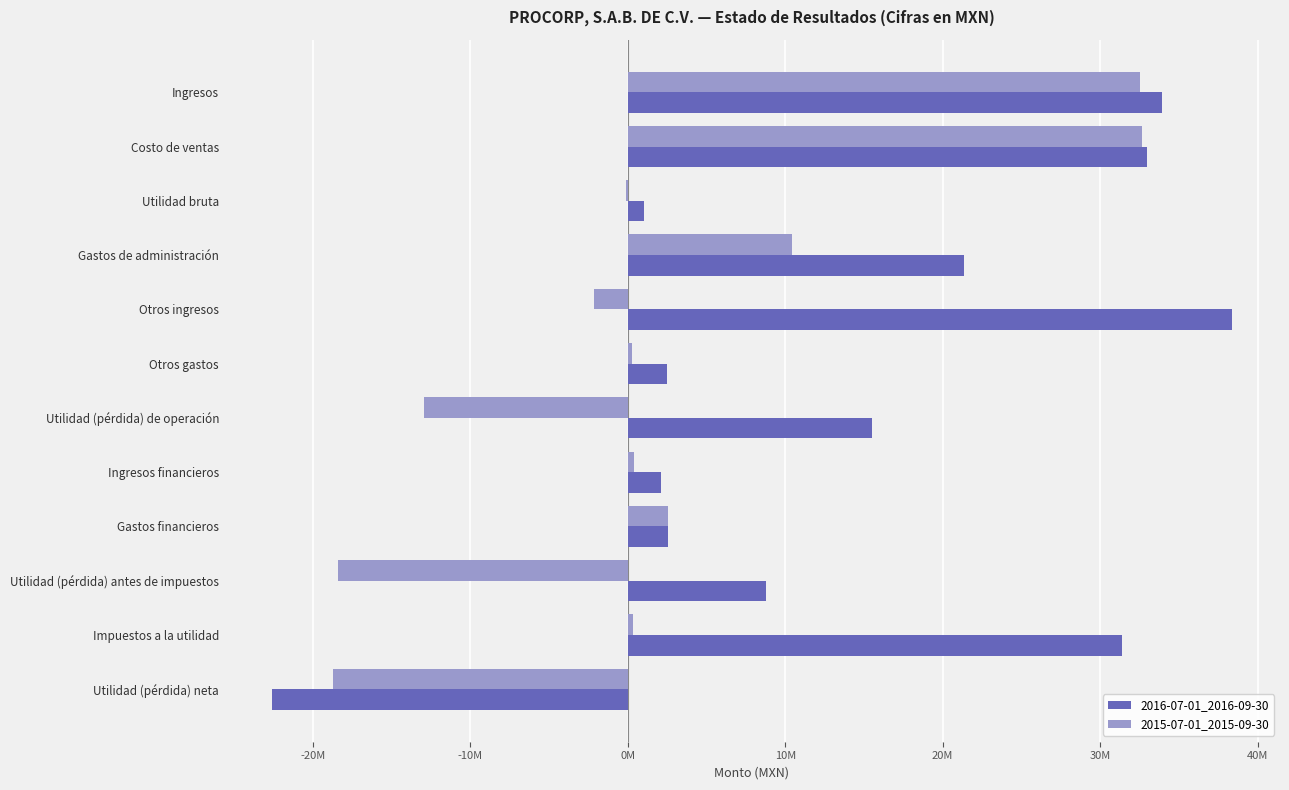

What are all the series names shown in the legend?

2016-07-01_2016-09-30, 2015-07-01_2015-09-30